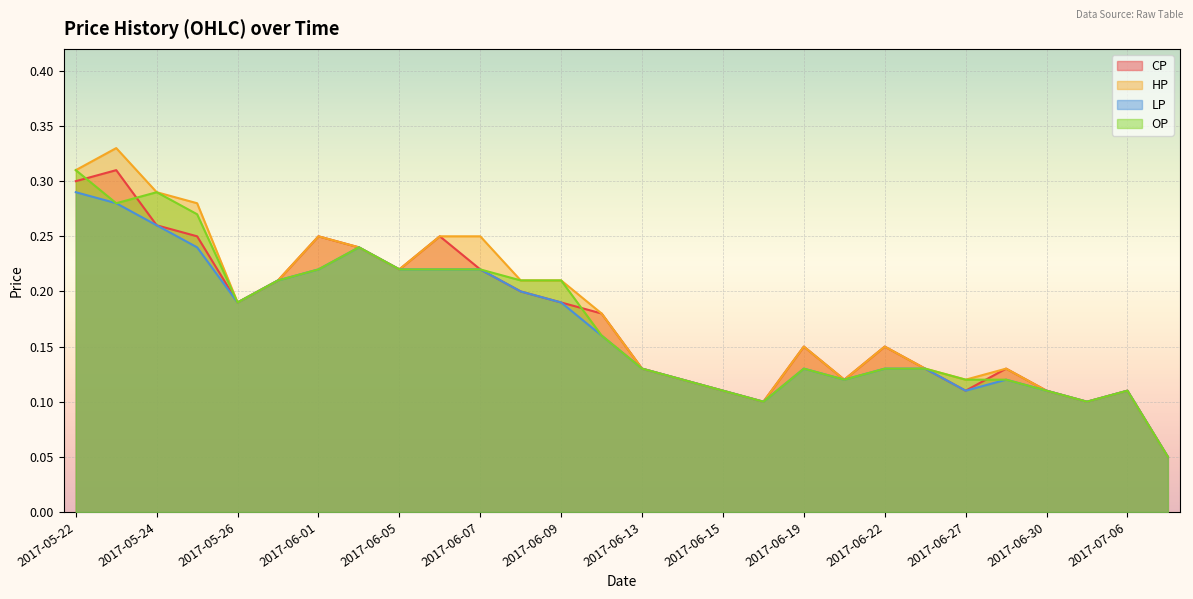

Which series changed the most between 2017-05-26 and 2017-06-19?

LP